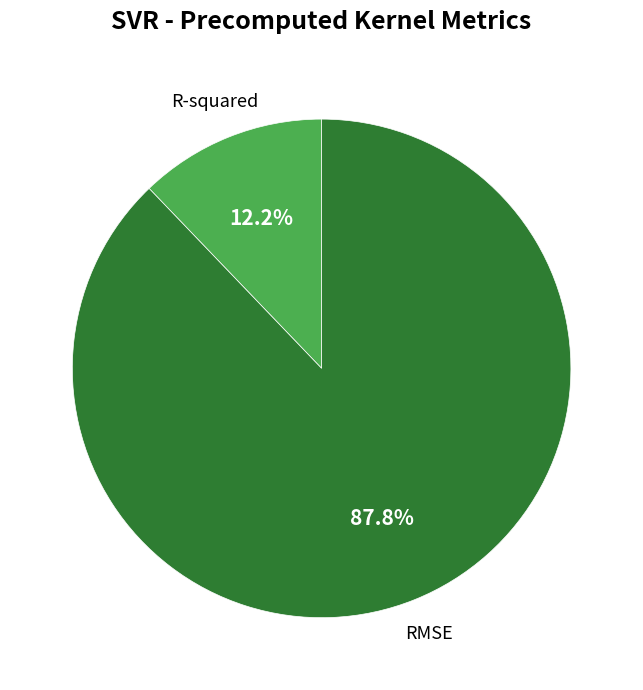

Does any single category account for the majority?

Yes